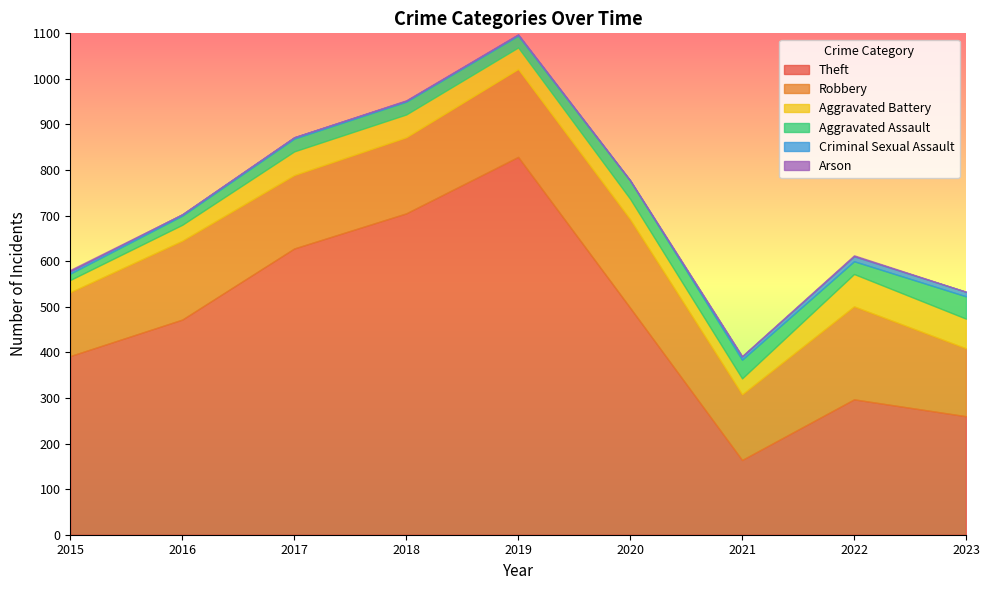

Between 2017 and 2022, which is larger?

2017